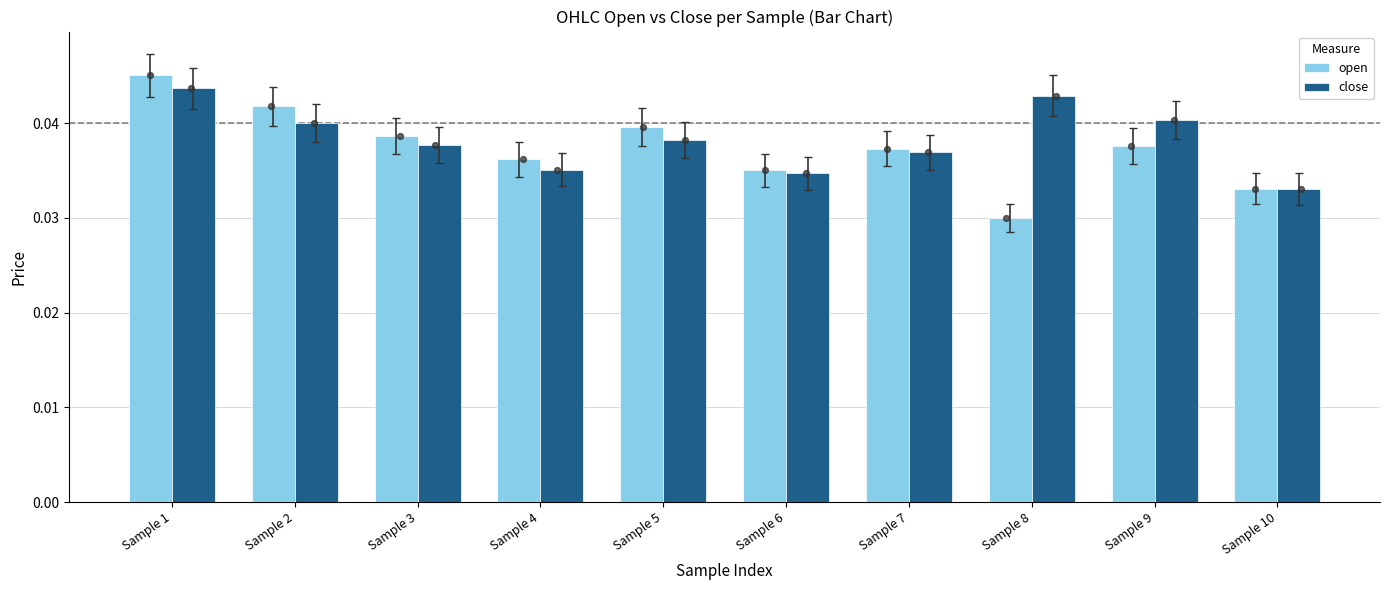

Is the value of close at Sample 1 greater than the value of open at Sample 8?

Yes